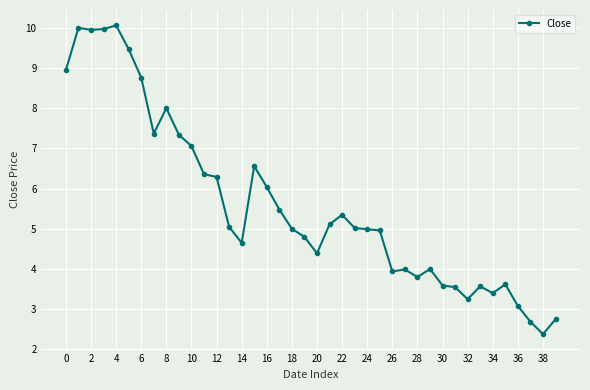

What is the minimum value shown in the chart?

2.4